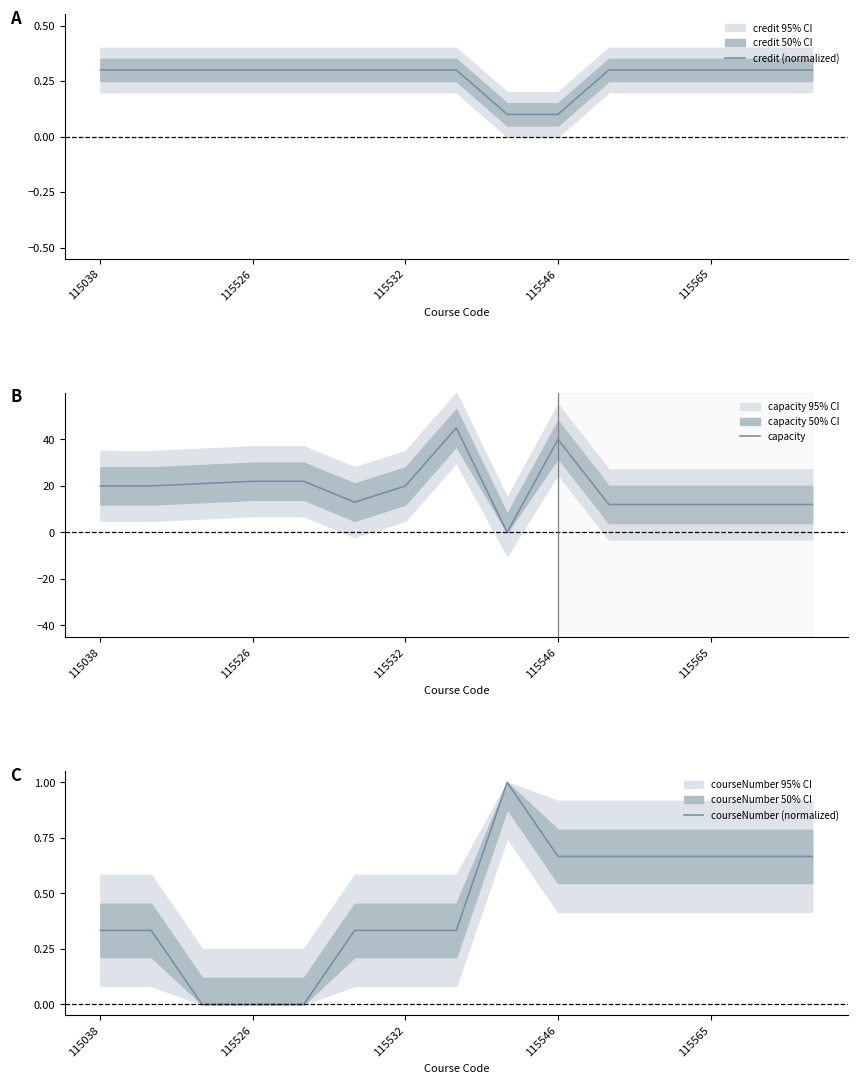

At which category is the sum across all series the highest?

7